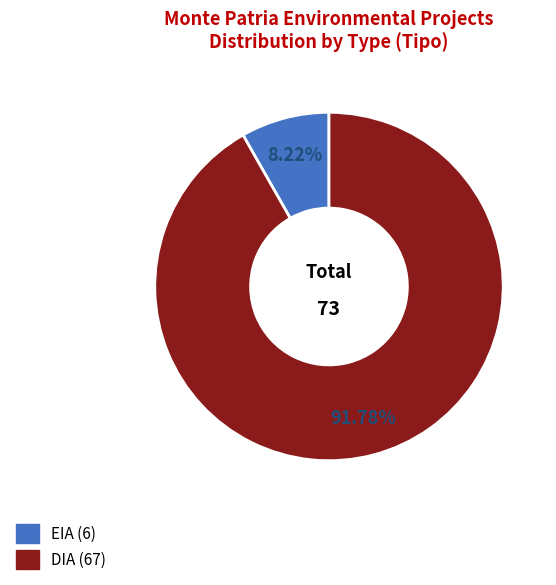

Is it true that EIA is 8% of the pie?

True